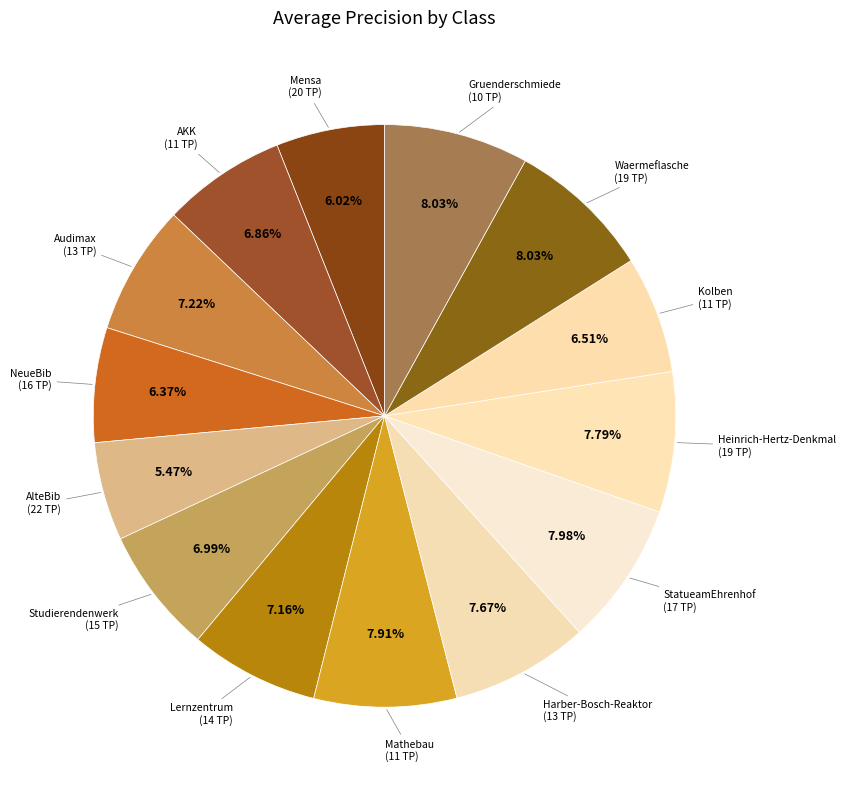

How many slices are in this pie chart?

14